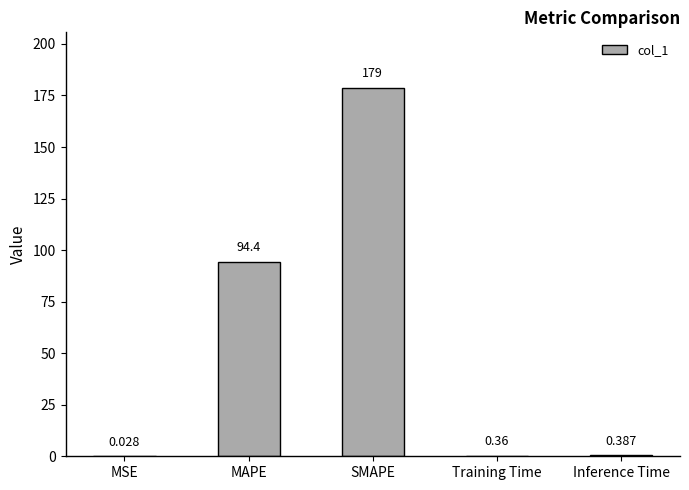

Where is the data nearest to the value 89?

MAPE